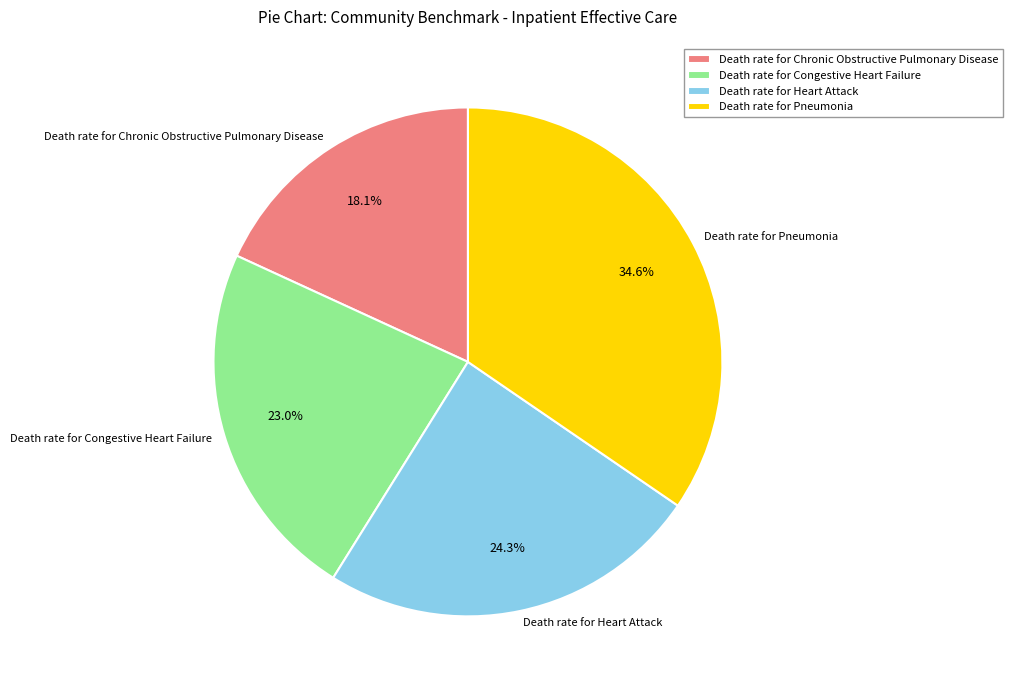

Rank the categories by value from highest to lowest.

Death rate for Pneumonia, Death rate for Heart Attack, Death rate for Congestive Heart Failure, Death rate for Chronic Obstructive Pulmonary Disease